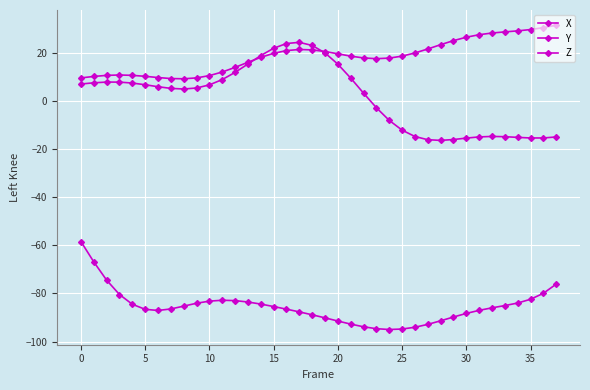

True or false: Z and Y intersect in this chart.

False